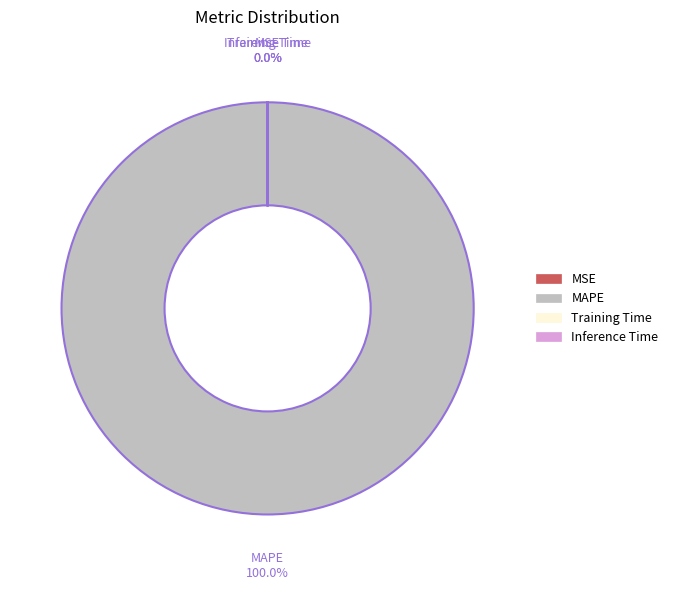

Rank the categories by value from highest to lowest.

MAPE, Training Time, Inference Time, MSE